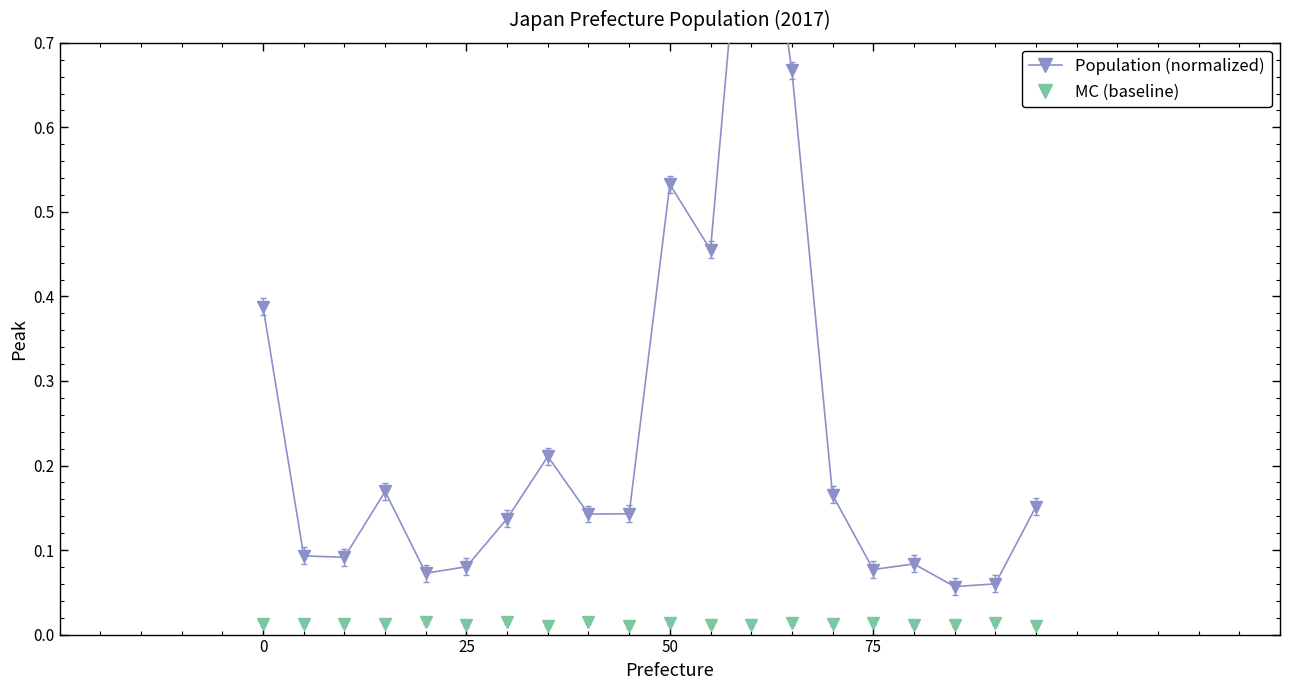

What is the average value of the Population (normalized) series?

0.2